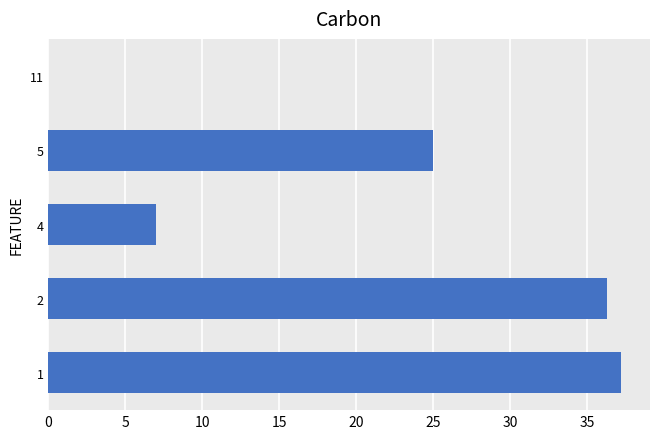

Where is the data nearest to the value 18?

5